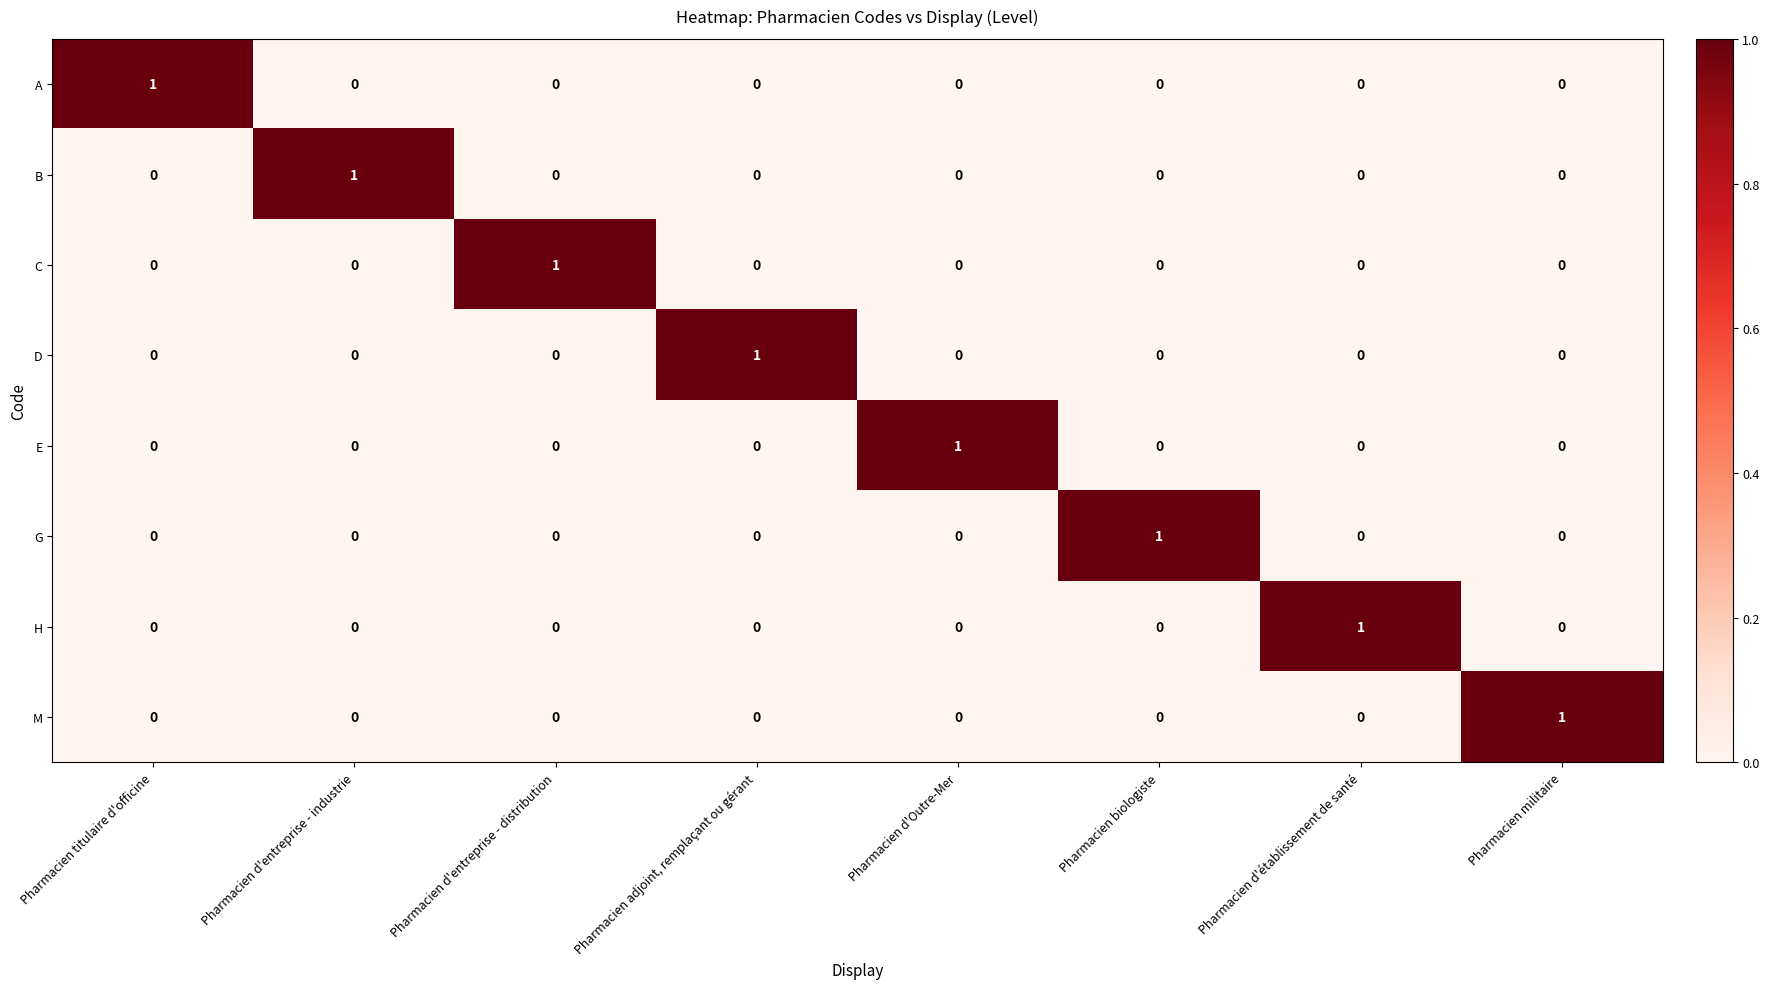

Is it true that E equals -1 at Pharmacien adjoint, remplaçant ou gérant?

False